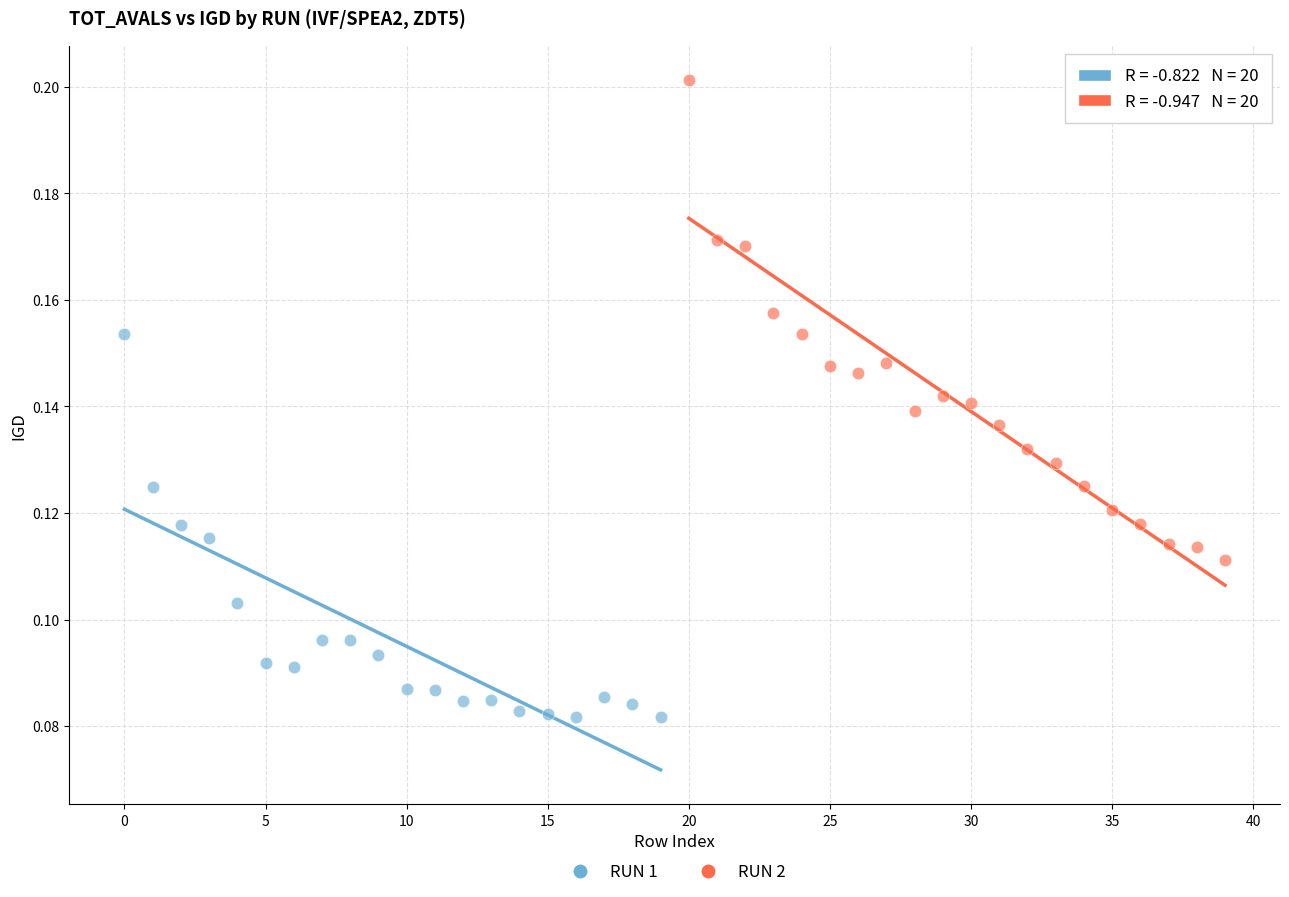

Which series has the widest spread of Y values?

RUN 2